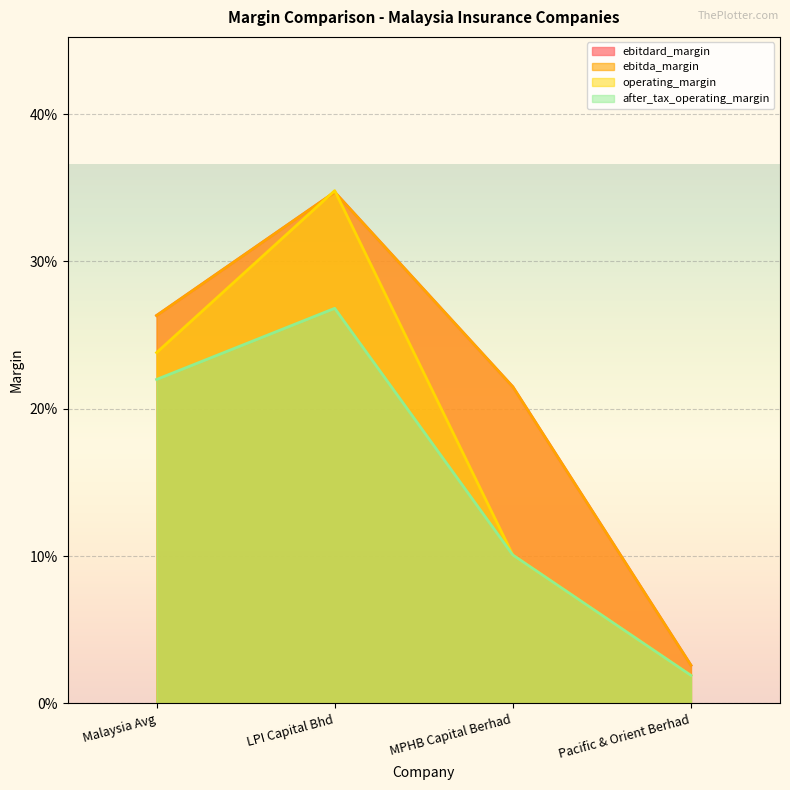

Reading left to right, extract all data points from this chart.

ebitdard_margin: Malaysia Avg=0.3	LPI Capital Bhd=0.3	MPHB Capital Berhad=0.2	Pacific & Orient Berhad=0.0
ebitda_margin: Malaysia Avg=0.3	LPI Capital Bhd=0.3	MPHB Capital Berhad=0.2	Pacific & Orient Berhad=0.0
operating_margin: Malaysia Avg=0.2	LPI Capital Bhd=0.3	MPHB Capital Berhad=0.1	Pacific & Orient Berhad=0.0
after_tax_operating_margin: Malaysia Avg=0.2	LPI Capital Bhd=0.3	MPHB Capital Berhad=0.1	Pacific & Orient Berhad=0.0